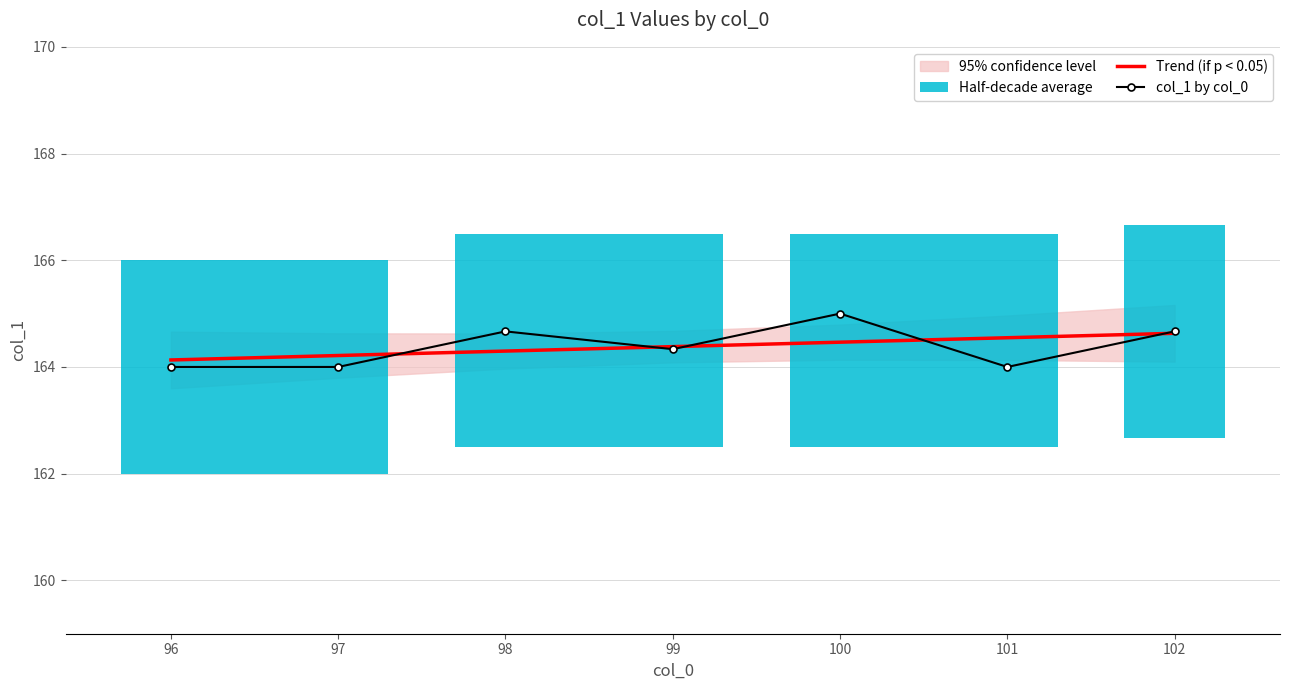

The value of Trend (if p < 0.05) at 97 is 164.2. True or false?

True